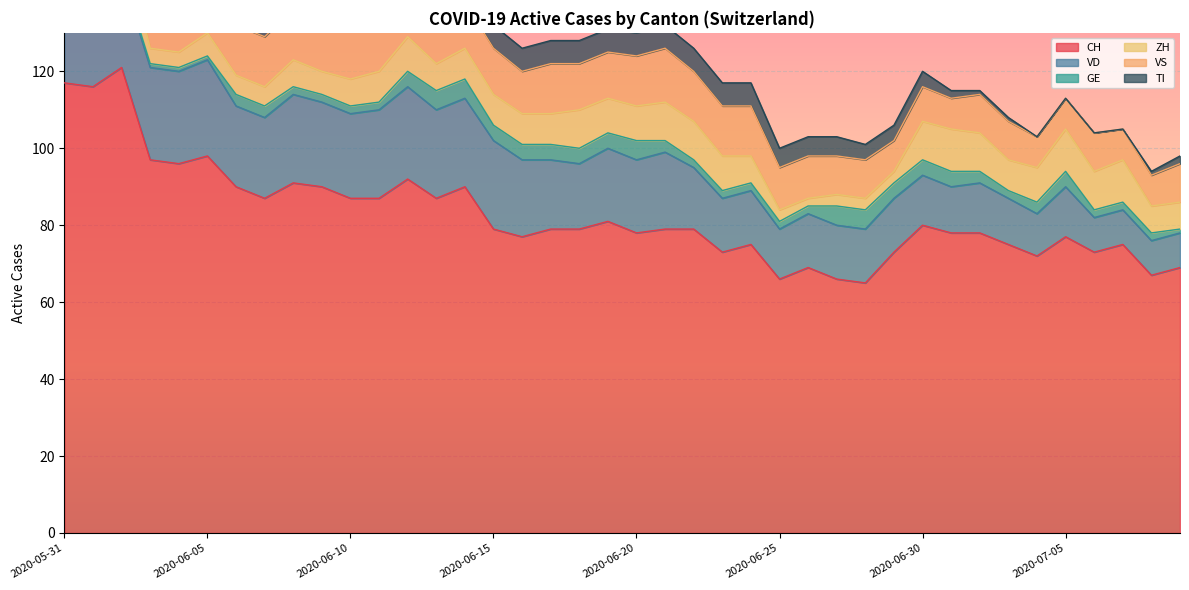

Is it true that CH equals 106 at 2020-06-15?

False